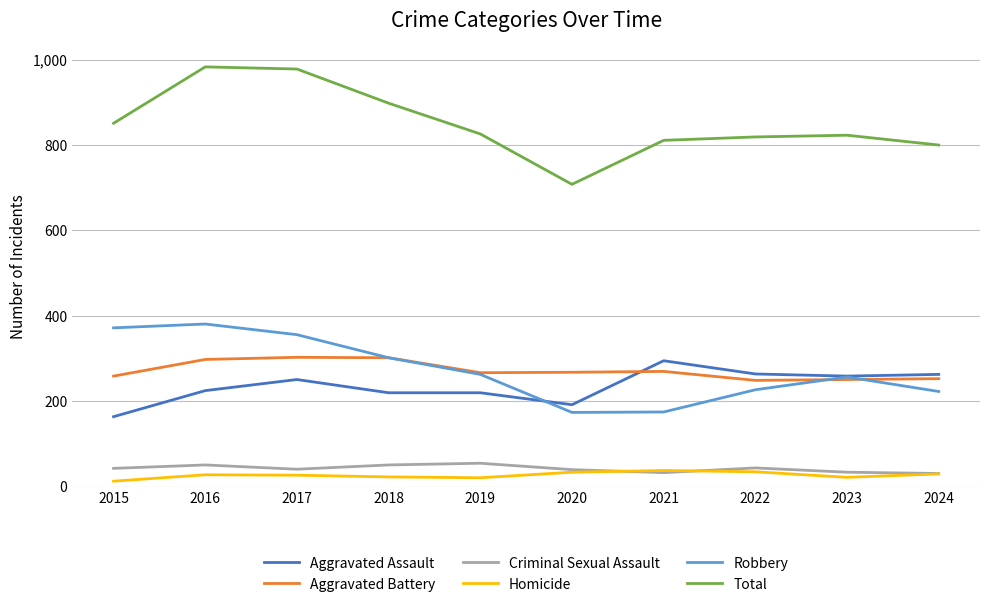

What is the smallest value displayed?

13